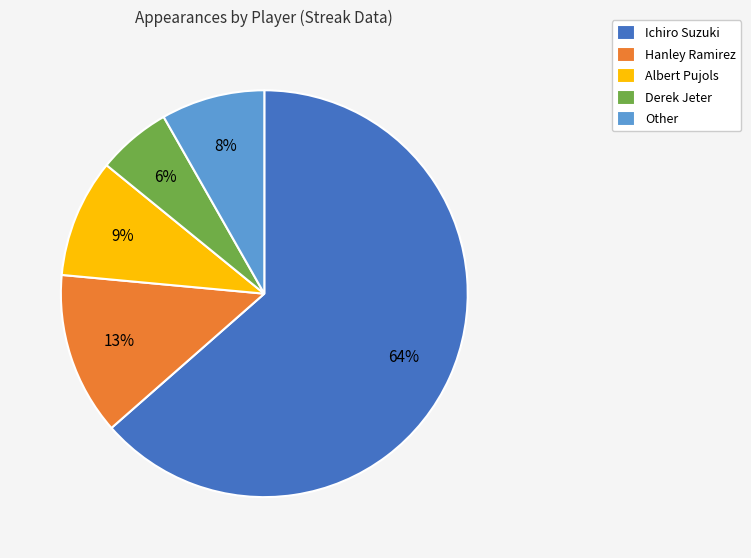

Between Derek Jeter and Ichiro Suzuki, which is larger?

Ichiro Suzuki